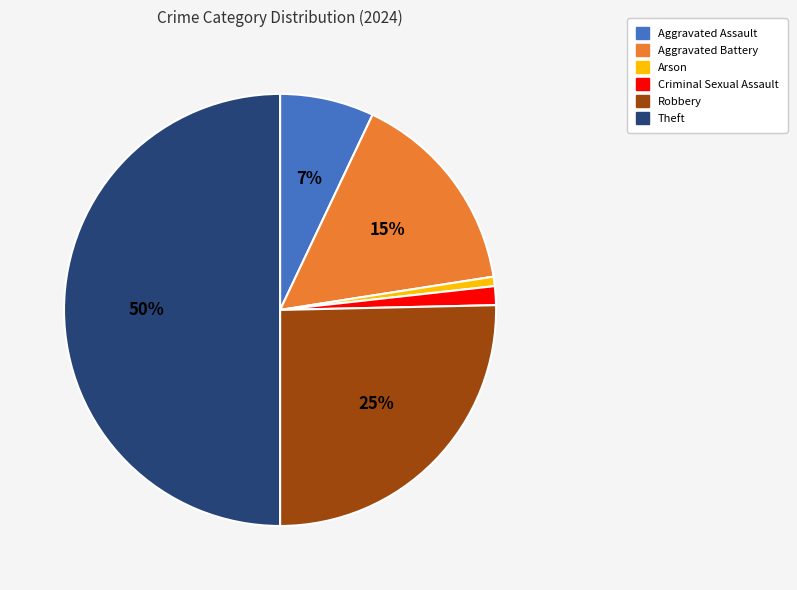

Which category has the biggest portion of the pie?

Theft